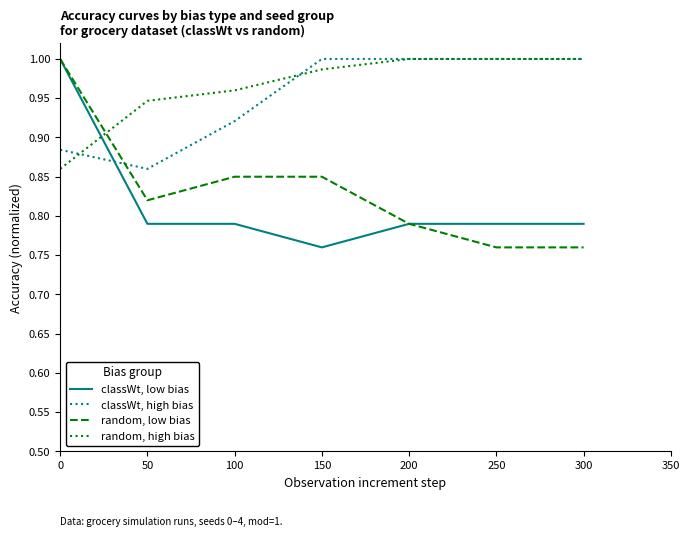

Between which two adjacent categories do classWt, high bias and random, low bias first intersect?

0 and 50